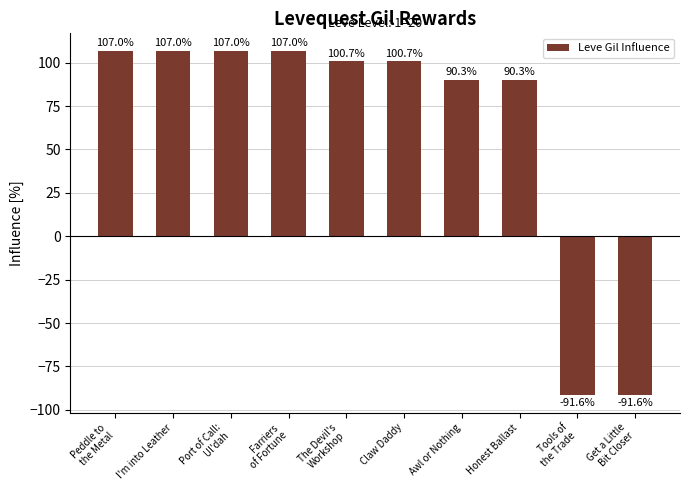

How many data points are less than 100?

4